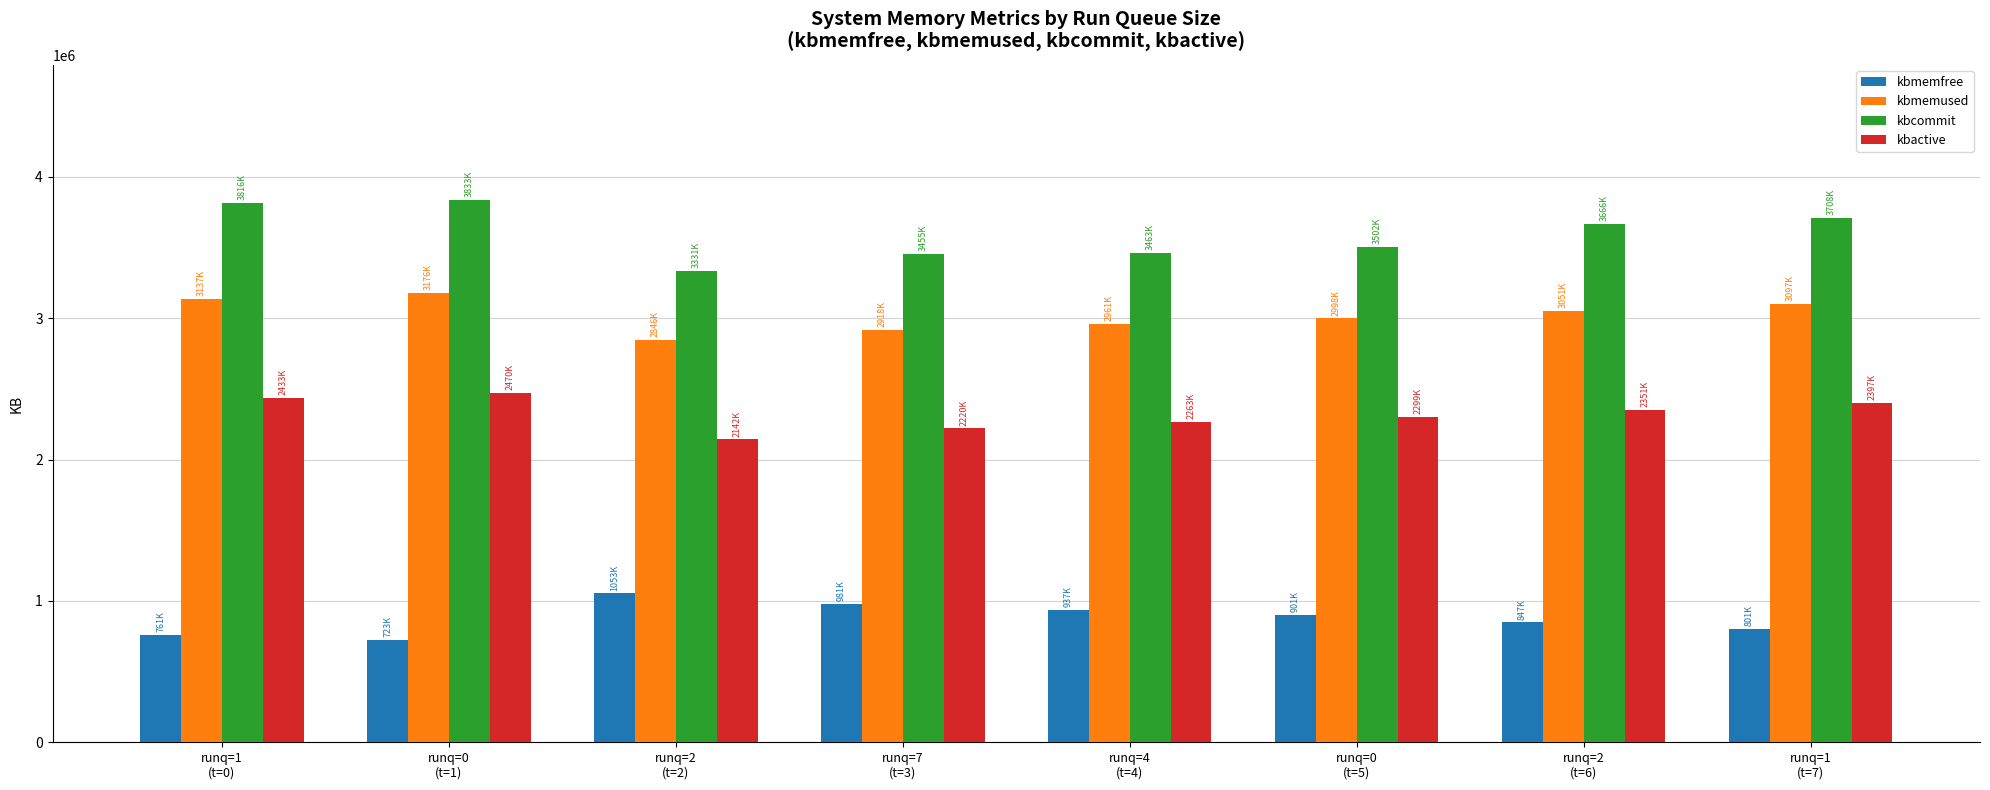

How many bars are there in each group?

4